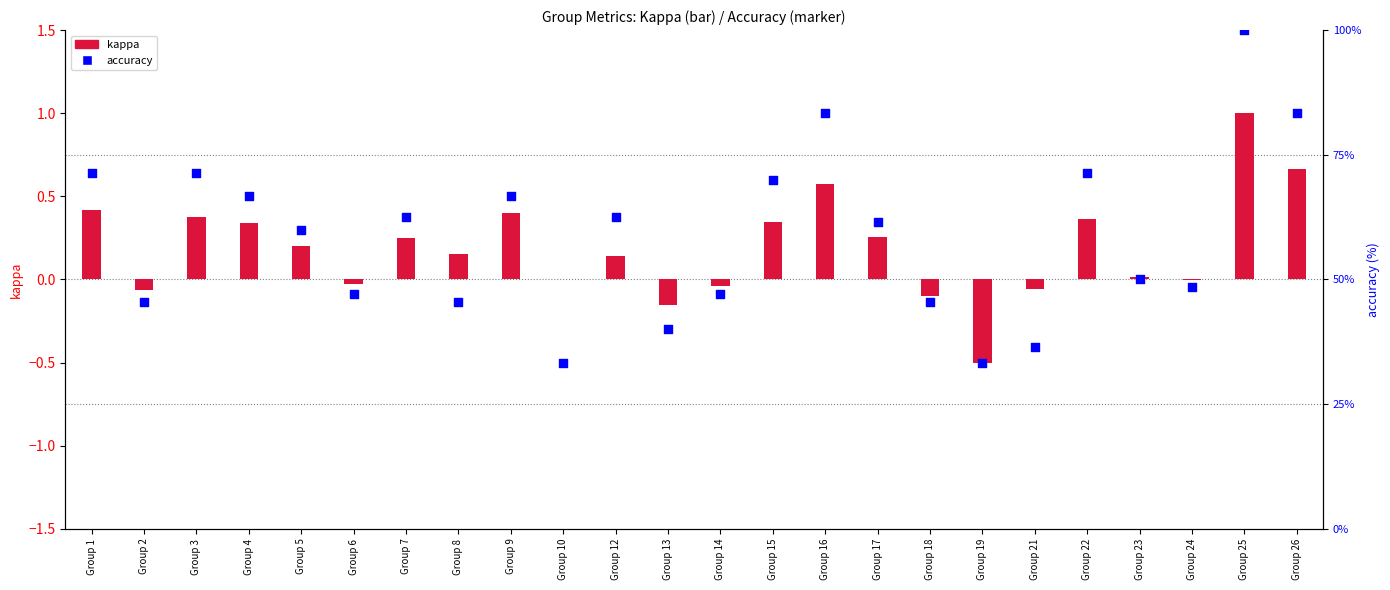

What is the total value across all series at Group 1?

71.8